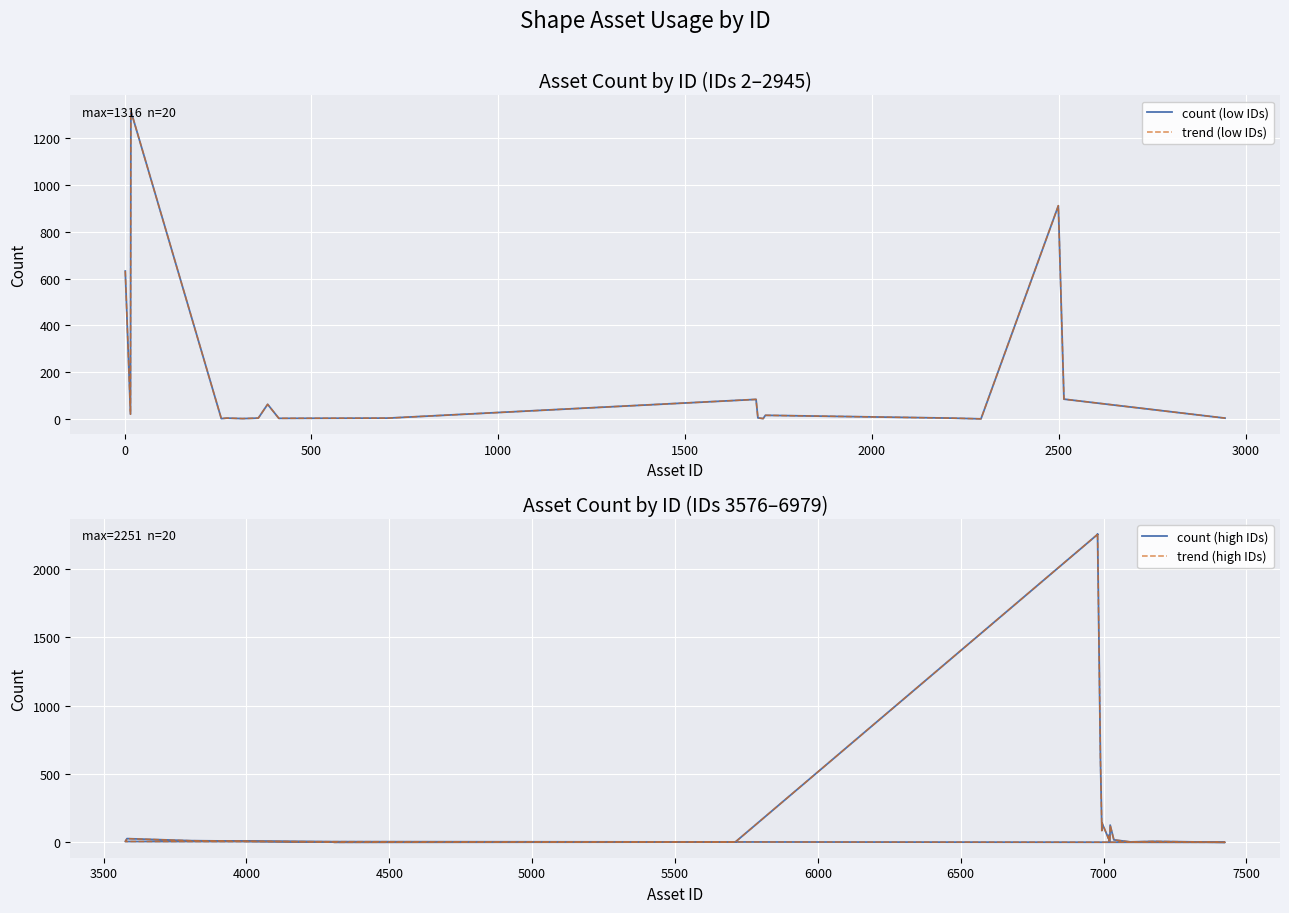

True or false: trend (low IDs) and count (high IDs) intersect in this chart.

True